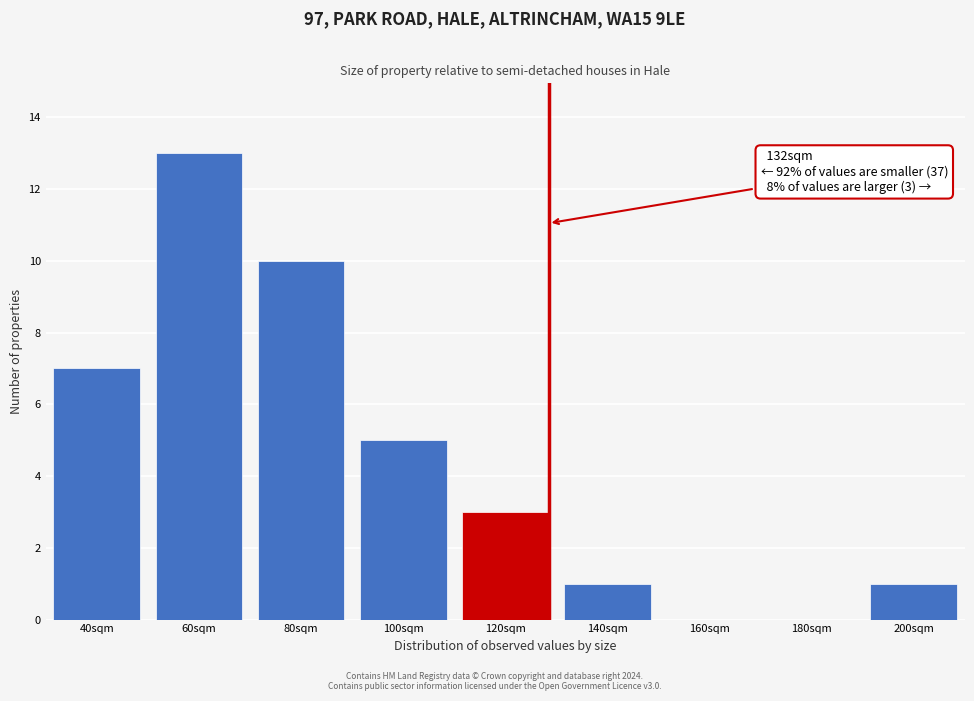

Reading left to right, what are all the values shown in this chart?

40sqm=7	60sqm=13	80sqm=10	100sqm=5	120sqm=3	140sqm=1	160sqm=0	180sqm=0	200sqm=1